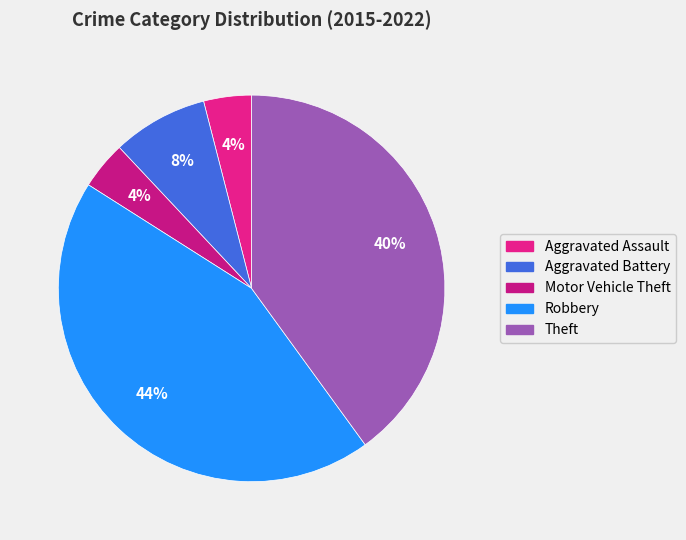

To the nearest percent, what is the difference between the largest and smallest slice percentages?

40%